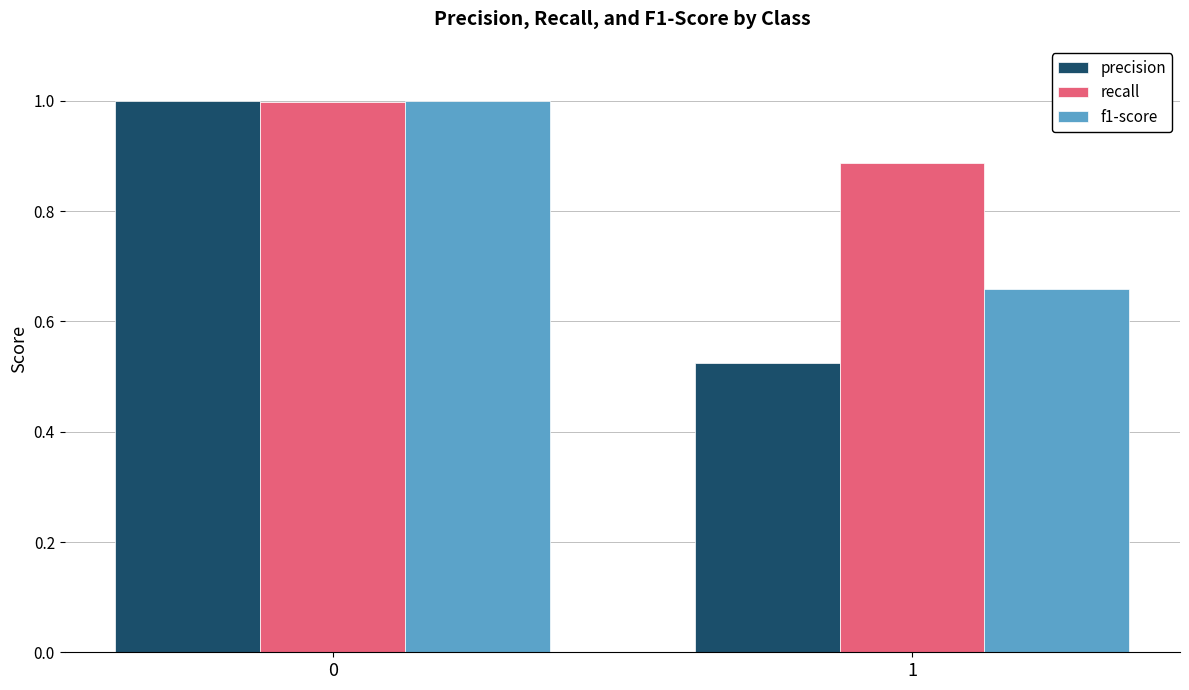

What is the total value across all series at 1?

2.1